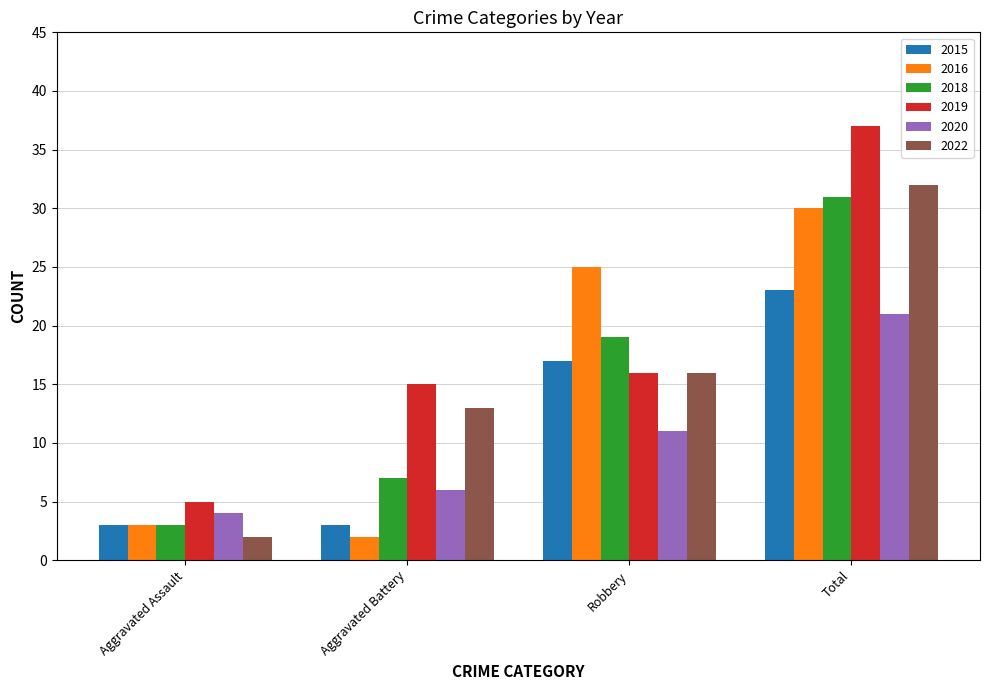

What is the lowest value of the 2018 series?

3